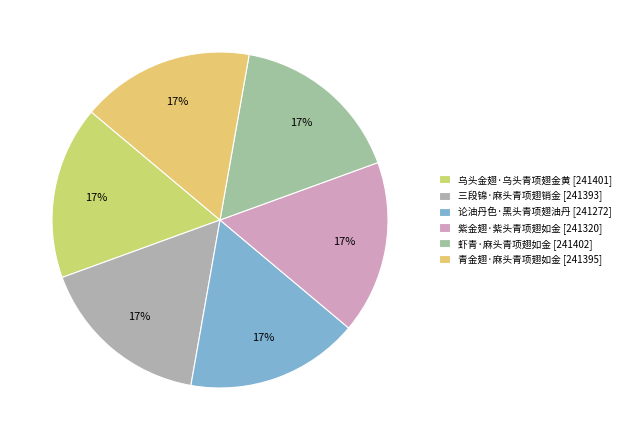

What portion of the pie excludes 虾青·麻头青项翅如金?

83.3%